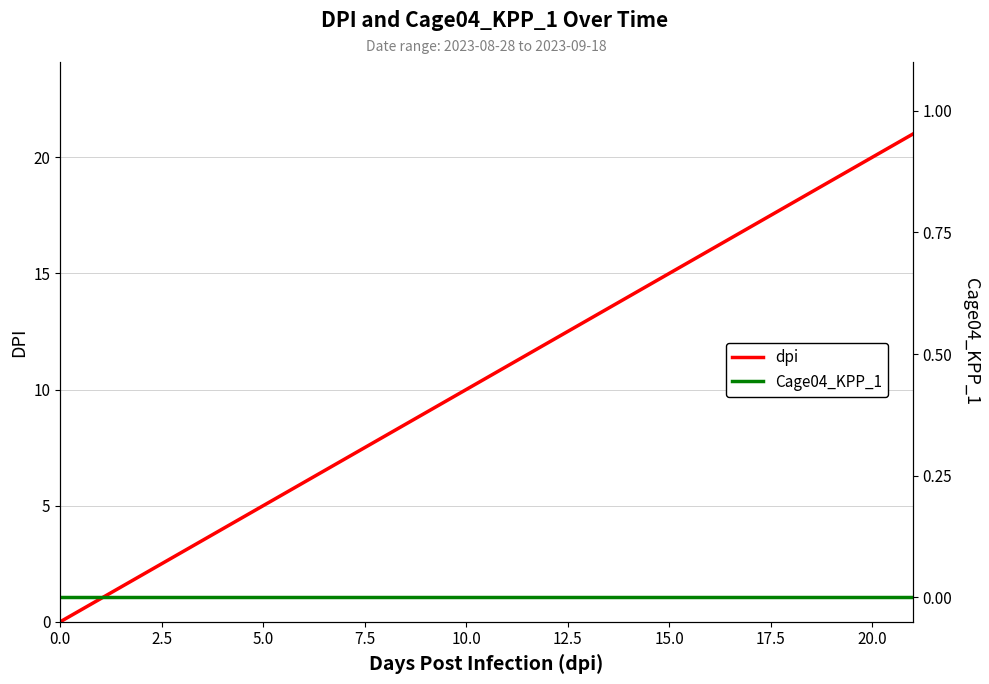

Reading left to right, transcribe all the data shown in this chart.

dpi: 0	1	2	3	4	5	6	7	8	9	10	11	12	13	14	15	16	17	18	19	20	21
Cage04_KPP_1: 0	0	0	0	0	0	0	0	0	0	0	0	0	0	0	0	0	0	0	0	0	0